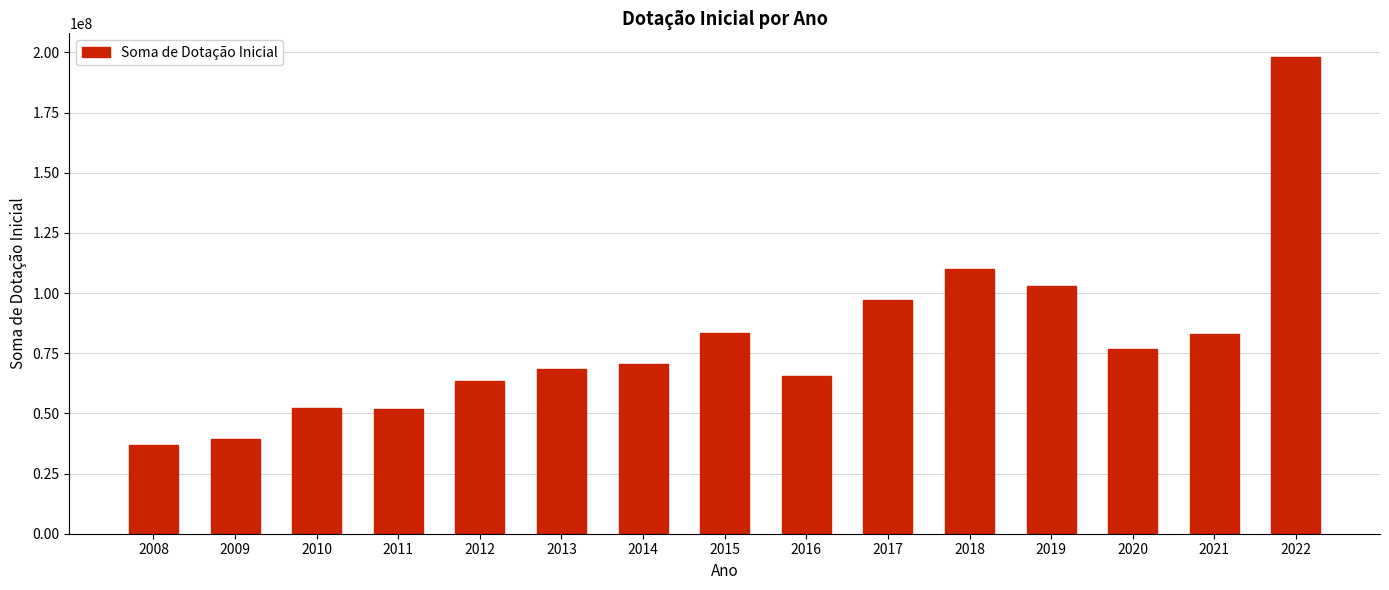

Is it true that the value at 2008 is 9990844?

False